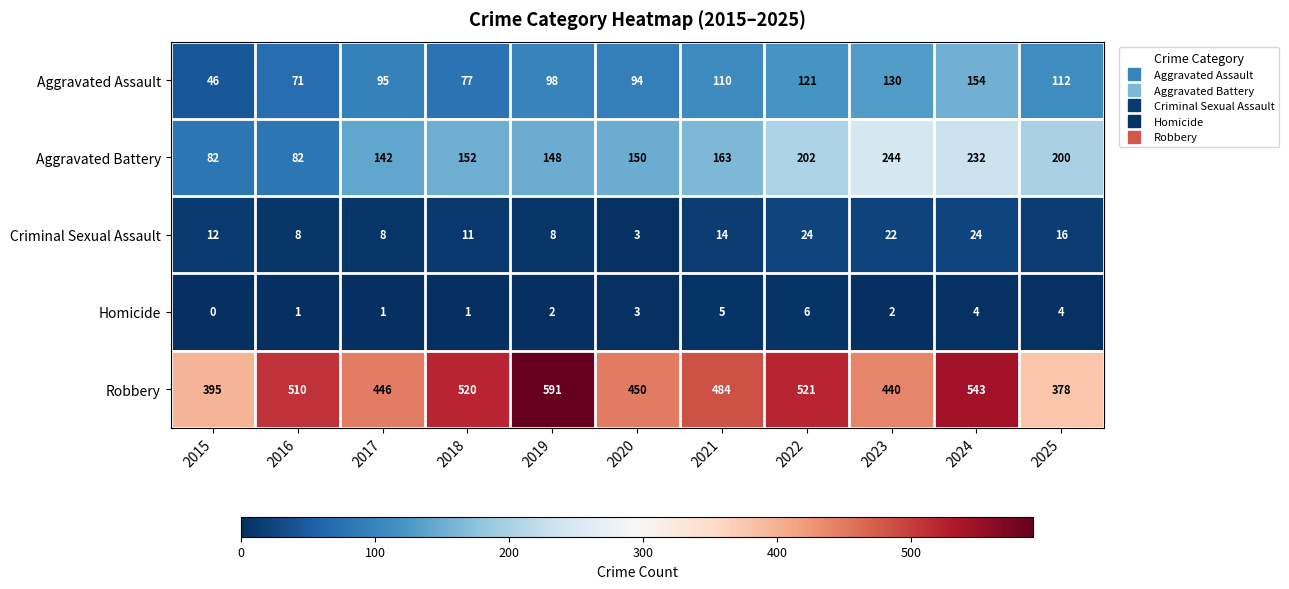

What is the difference between the second highest and second lowest values in the Robbery series?

148